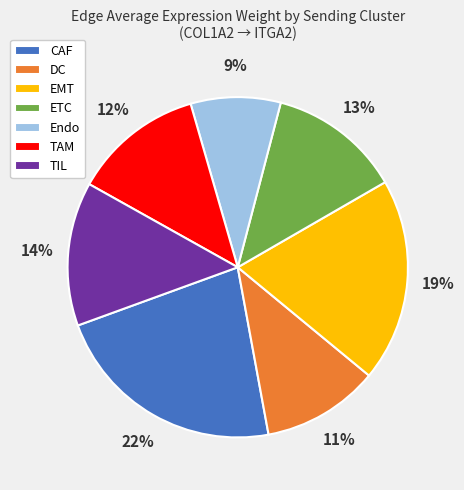

Which category has the biggest portion of the pie?

CAF